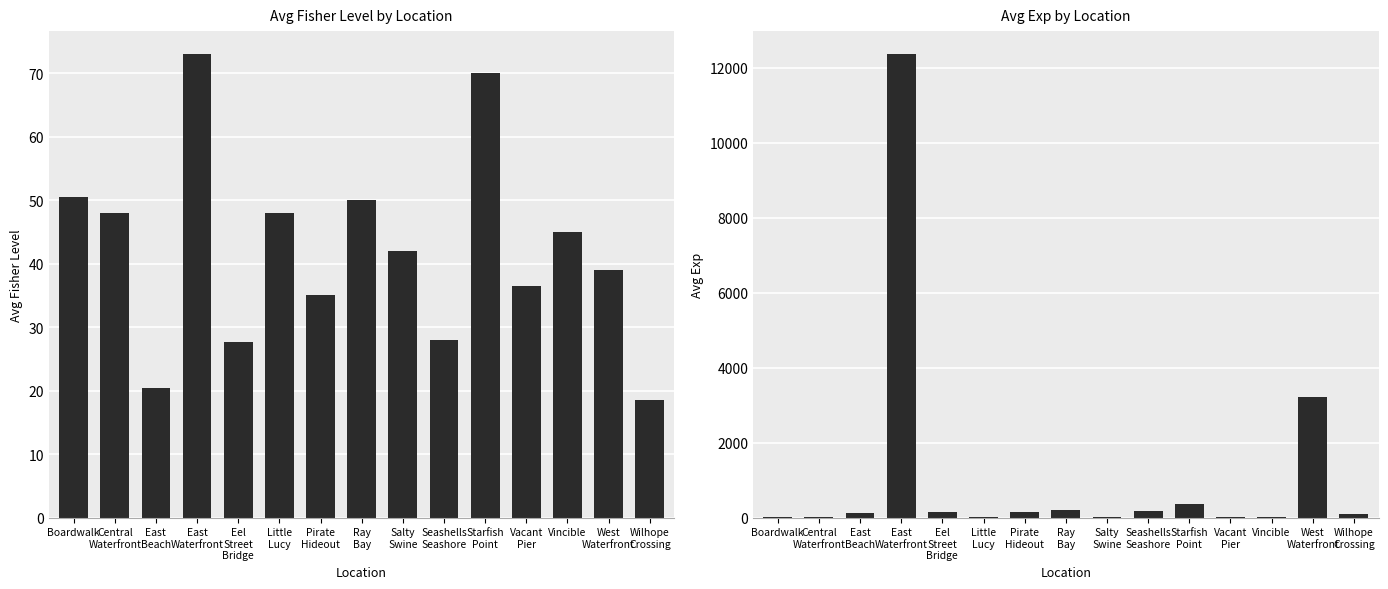

At which category is the sum across all series the highest?

East
Waterfront